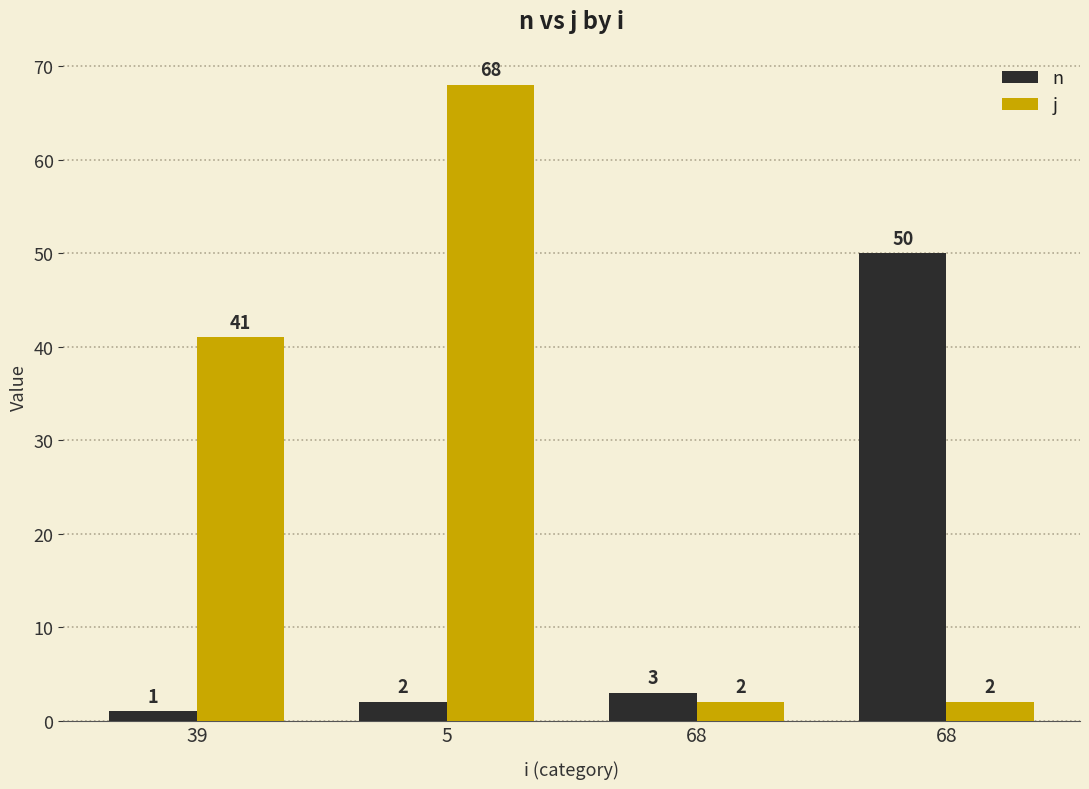

How many distinct data groups are displayed?

2